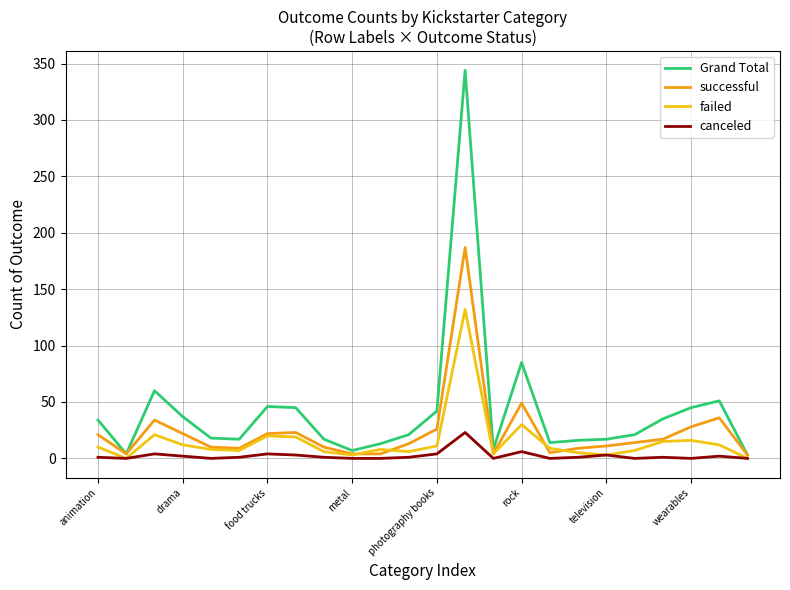

Which series has the largest total across all categories?

Grand Total